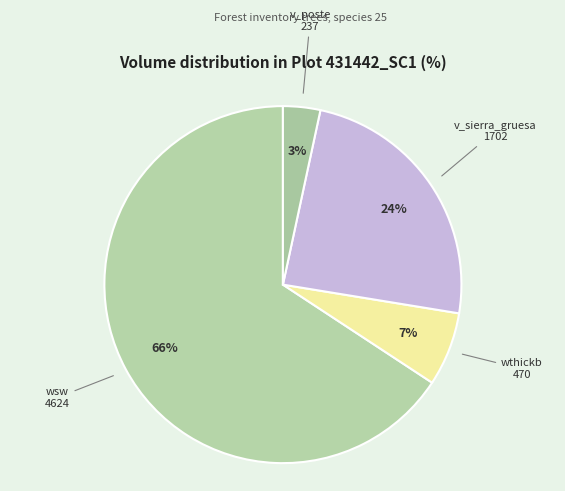

Rank the categories by value from highest to lowest.

wsw, v_sierra_gruesa, wthickb, v_poste